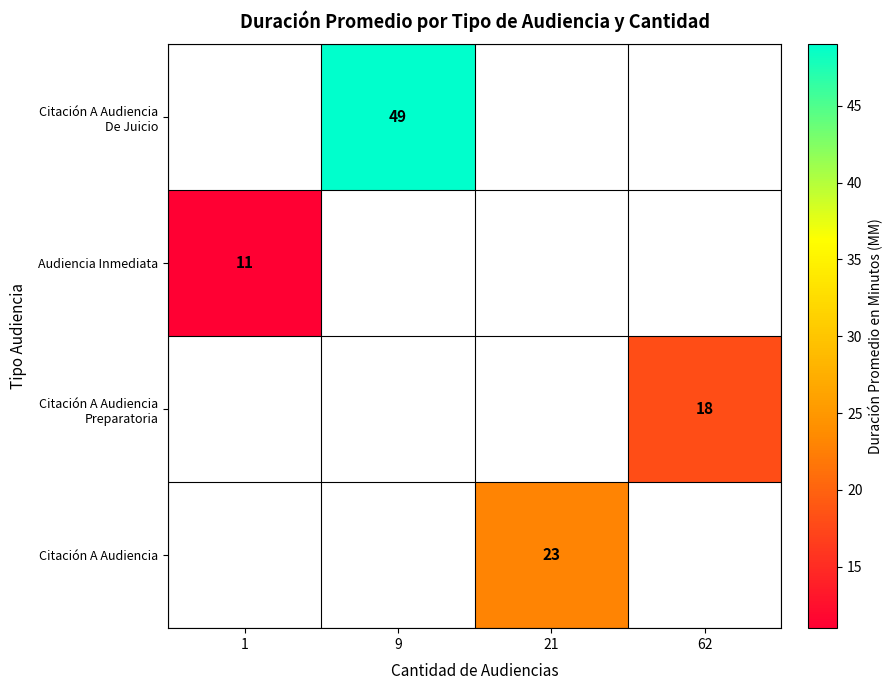

The value of Audiencia Inmediata at 1 is 14. True or false?

False